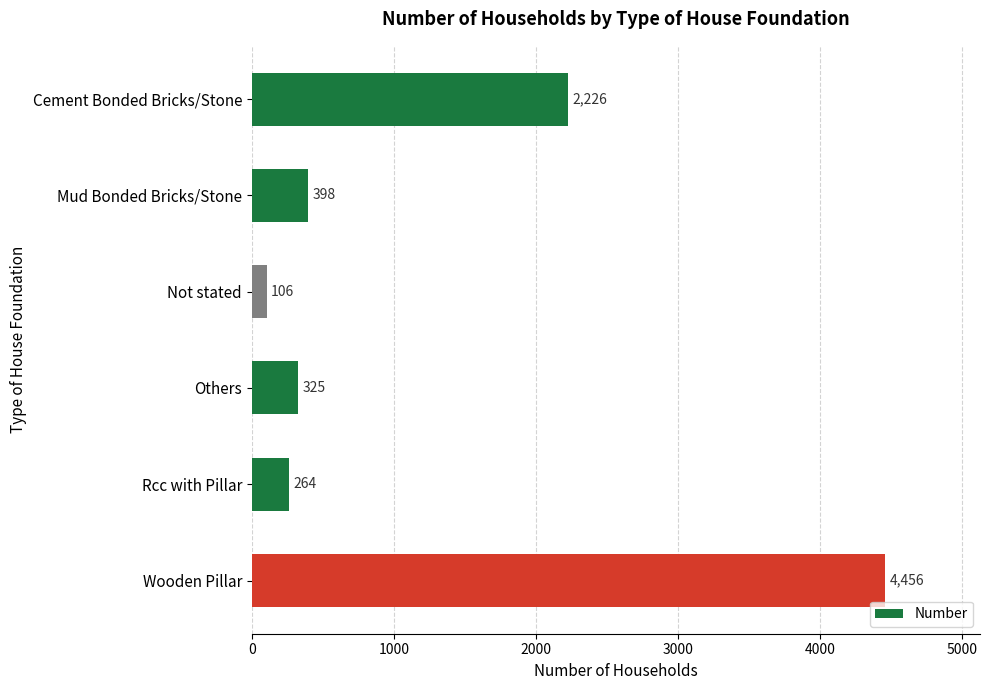

How many data points does each series have?

6